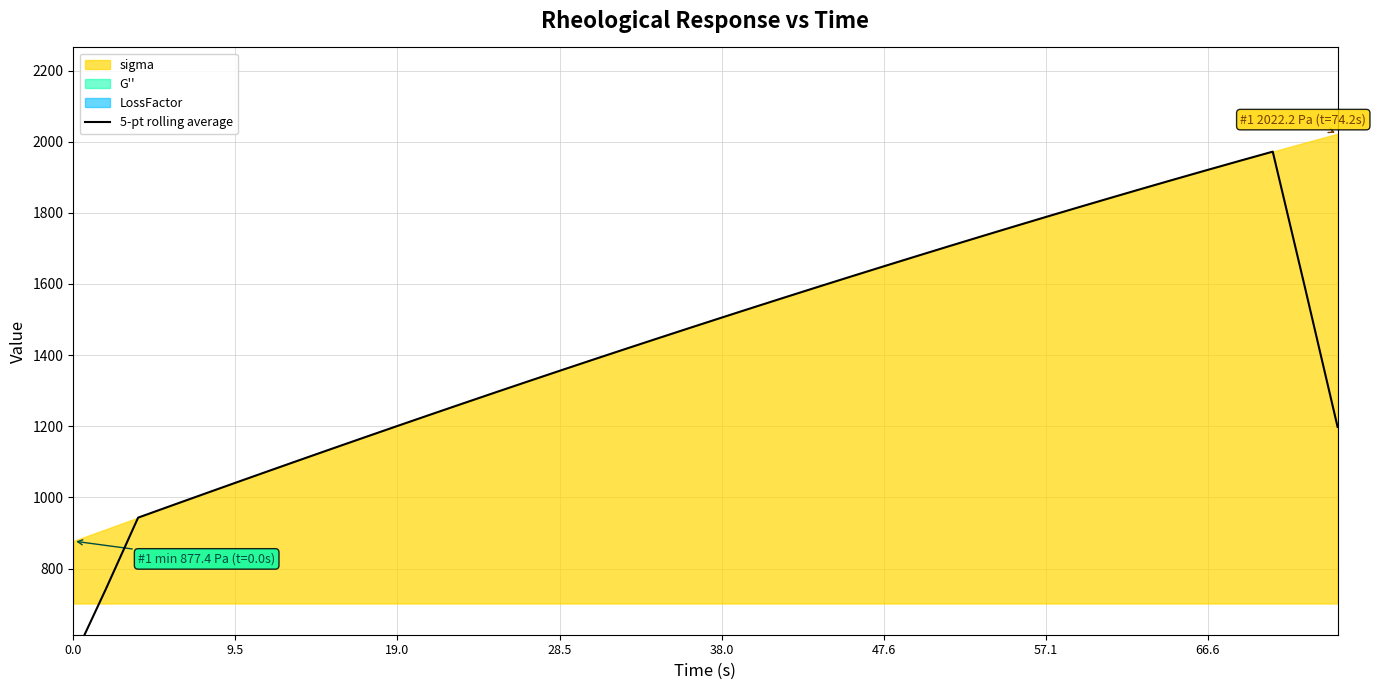

How many lines are shown in the chart?

1